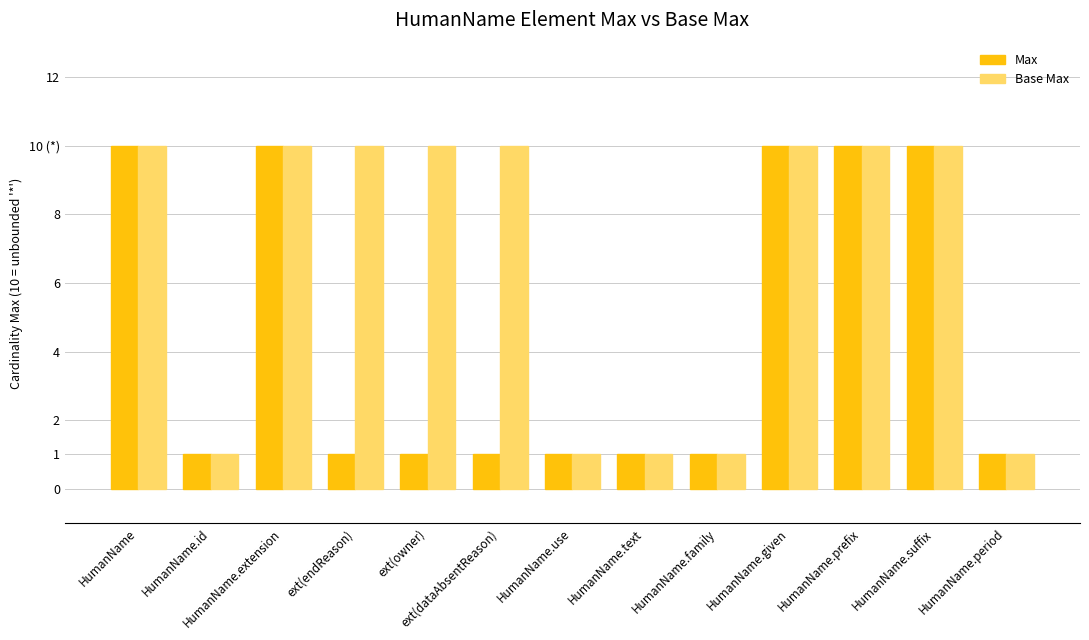

What is the label of the 9th bar from the left?

HumanName.family